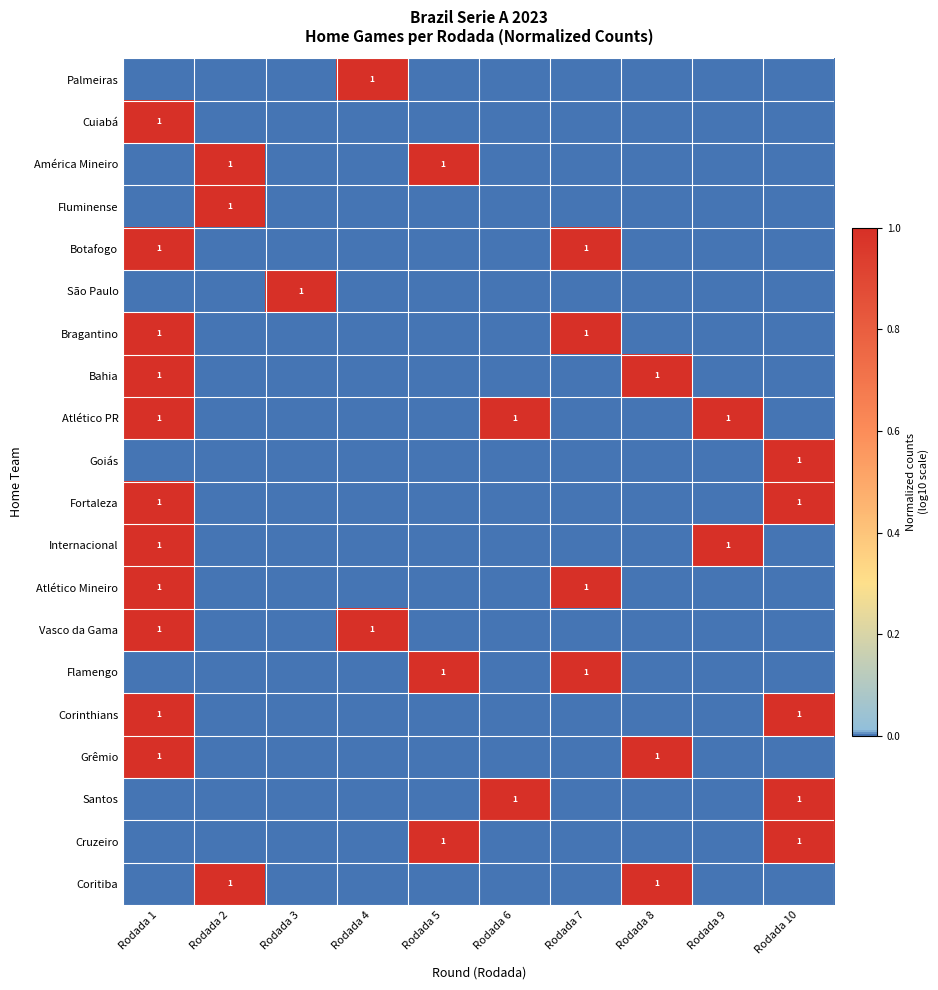

True or false: Fortaleza has a value of 1 at Rodada 1.

True